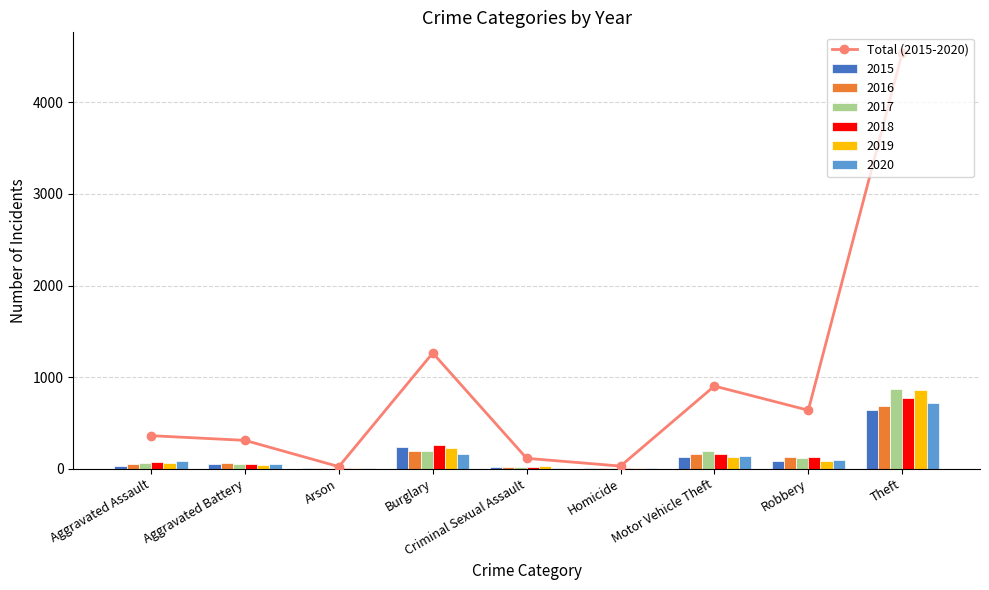

What is the difference between the second highest and minimum values?

1241